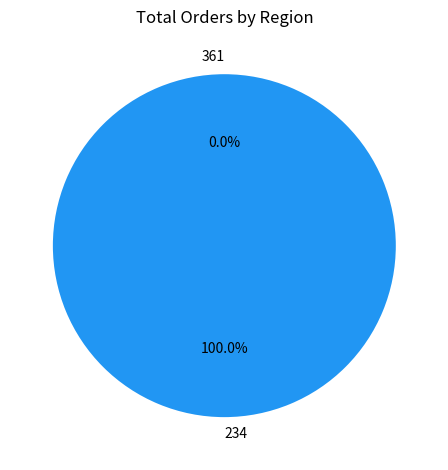

To the nearest percent, what is the combined percentage of 361 and 234?

100%